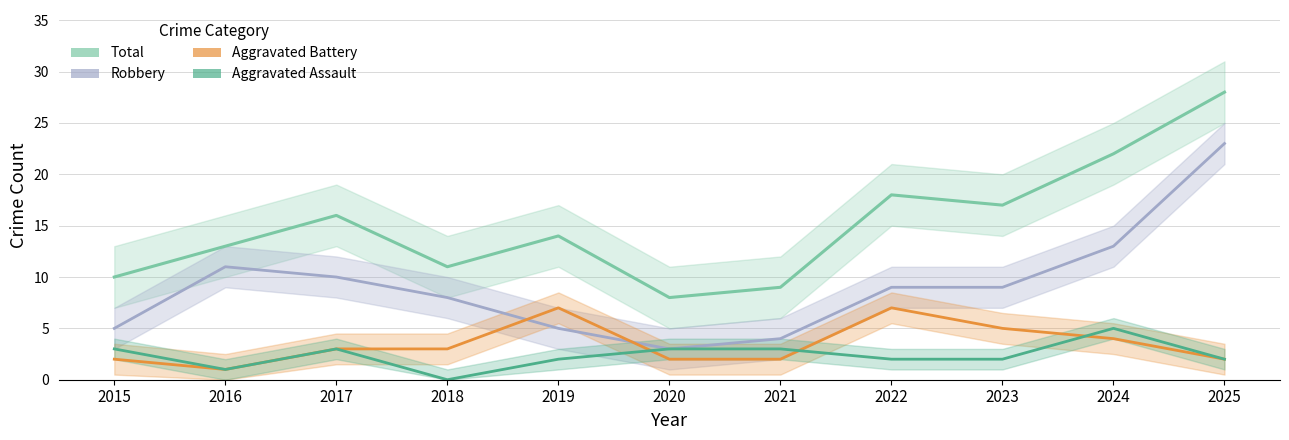

What is the difference between the second highest and second lowest values in the Aggravated Battery series?

5